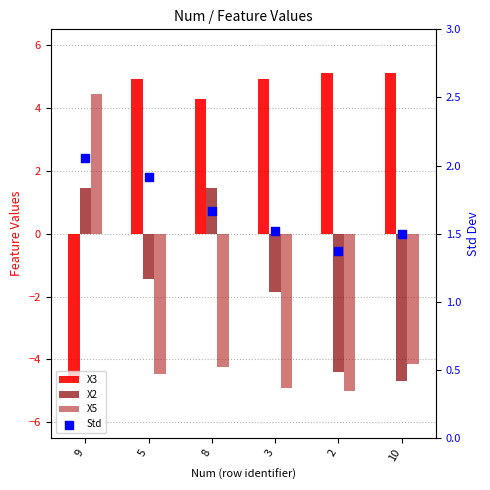

Which series contains the lowest Y value?

X5